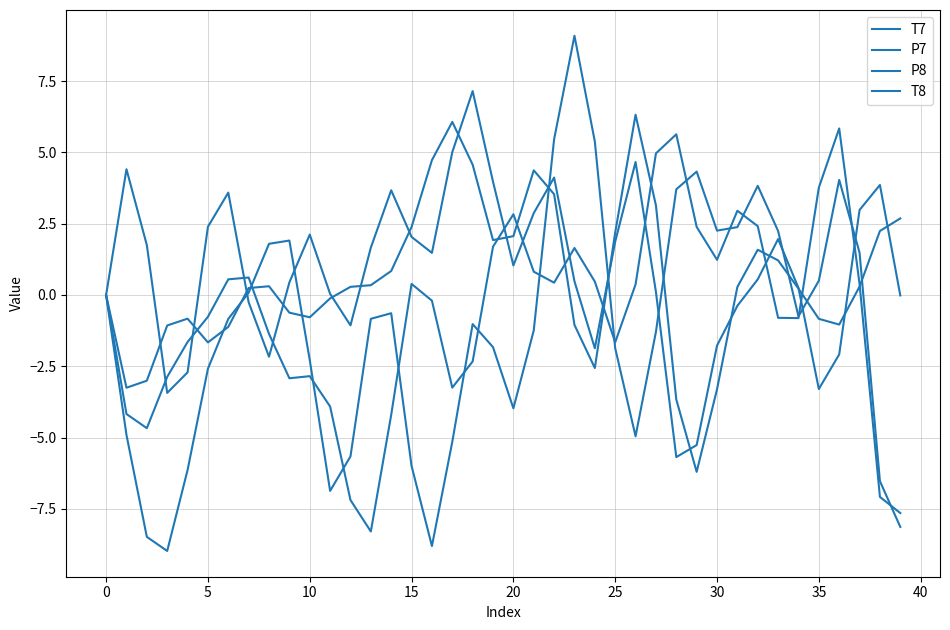

How many lines are shown in the chart?

4